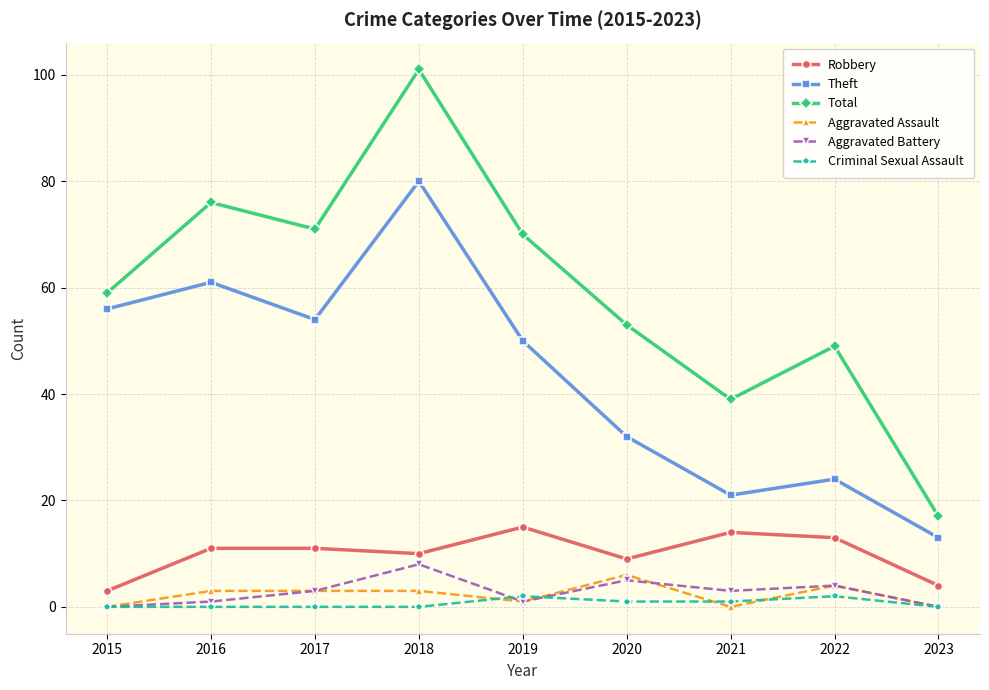

True or false: Total has more than 1 points higher than both neighbors.

True